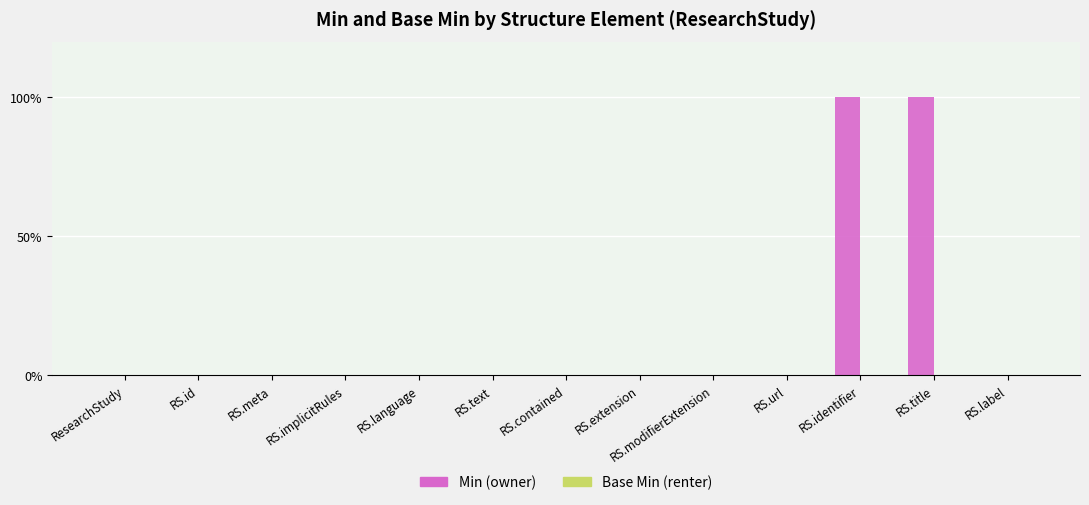

What is the maximum value shown in the chart?

100